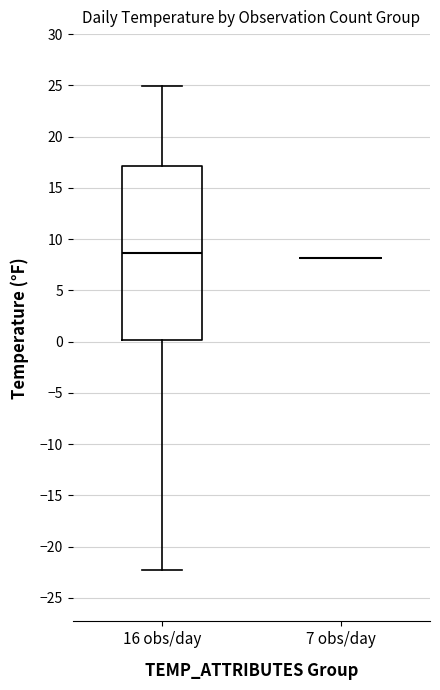

Reading left to right, read every box against the y-axis: the position of its median line, the range the box covers, and the ends of its whiskers. The values are not printed on the chart, so give them approximately, as read against the axis.

16 obs/day: median 8.5, box 0.0 to 17.0, whiskers -22.5 to 25.0
7 obs/day: box collapsed to a line at 8.0, whiskers 8.0 to 8.0